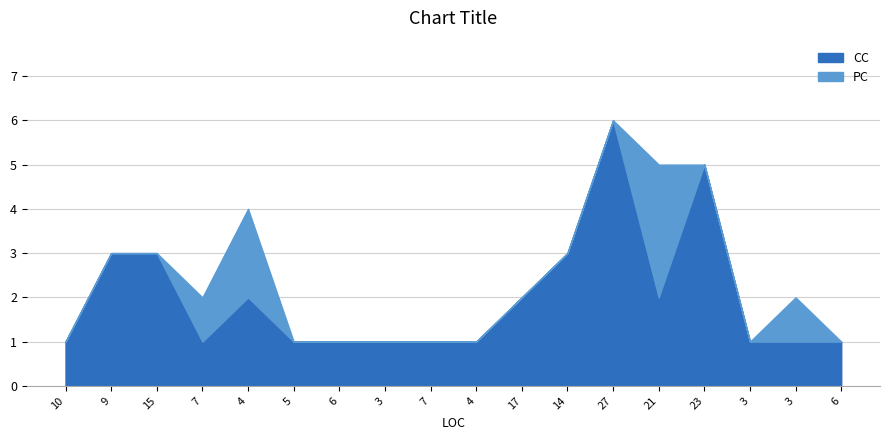

At 7, list the series in order from smallest to largest.

CC, PC